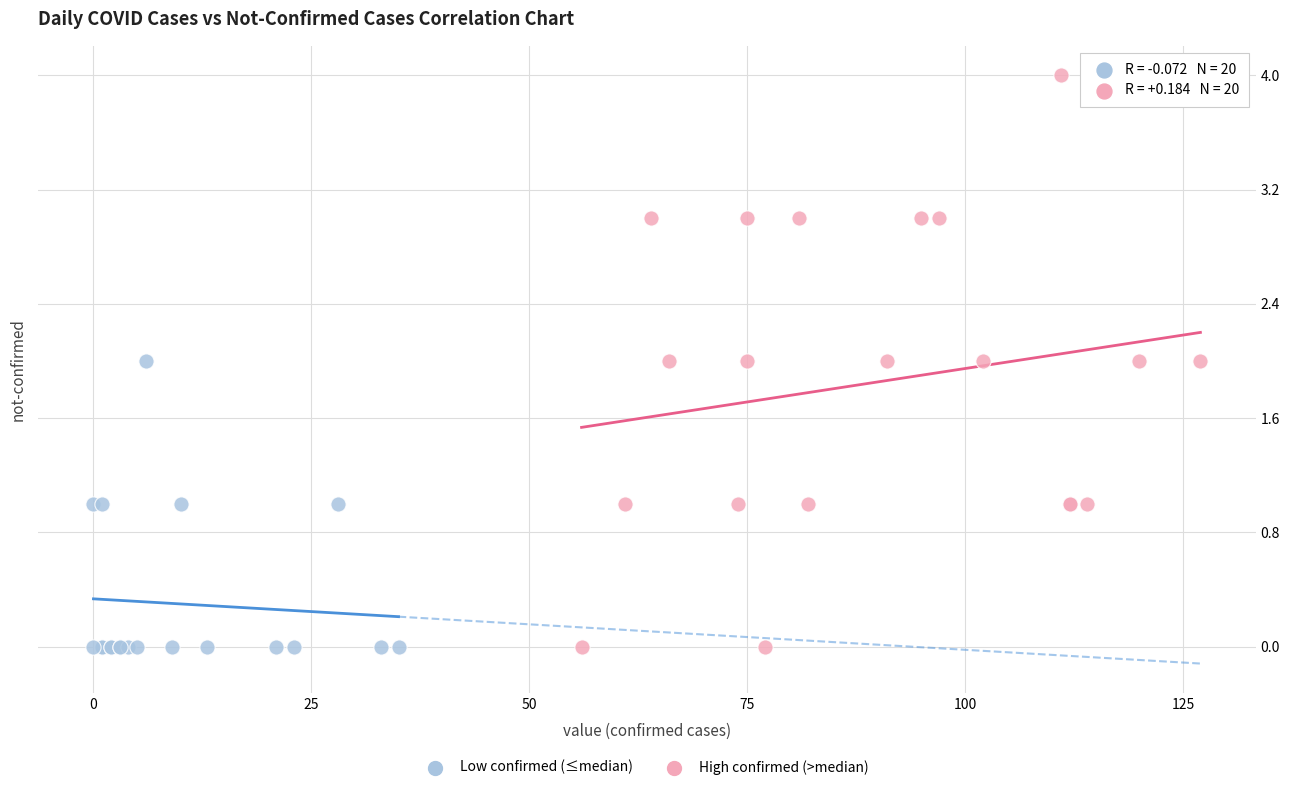

Which series reaches the maximum Y coordinate?

High confirmed (>median)